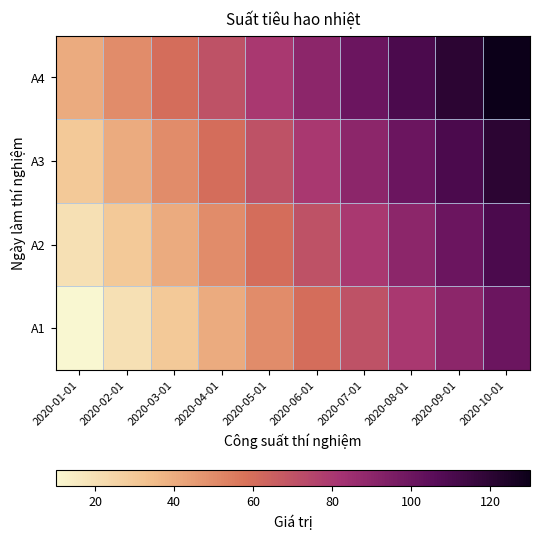

Reading left to right, extract all data points from this chart.

A1: 2020-01-01=10	2020-02-01=20	2020-03-01=30	2020-04-01=40	2020-05-01=50	2020-06-01=60	2020-07-01=70	2020-08-01=80	2020-09-01=90	2020-10-01=100
A2: 2020-01-01=20	2020-02-01=30	2020-03-01=40	2020-04-01=50	2020-05-01=60	2020-06-01=70	2020-07-01=80	2020-08-01=90	2020-09-01=100	2020-10-01=110
A3: 2020-01-01=30	2020-02-01=40	2020-03-01=50	2020-04-01=60	2020-05-01=70	2020-06-01=80	2020-07-01=90	2020-08-01=100	2020-09-01=110	2020-10-01=120
A4: 2020-01-01=40	2020-02-01=50	2020-03-01=60	2020-04-01=70	2020-05-01=80	2020-06-01=90	2020-07-01=100	2020-08-01=110	2020-09-01=120	2020-10-01=130